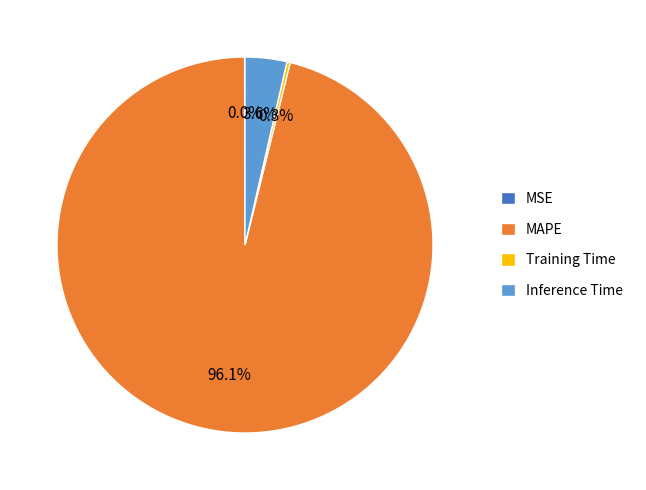

What is the total percentage of Inference Time and MAPE?

99.7%